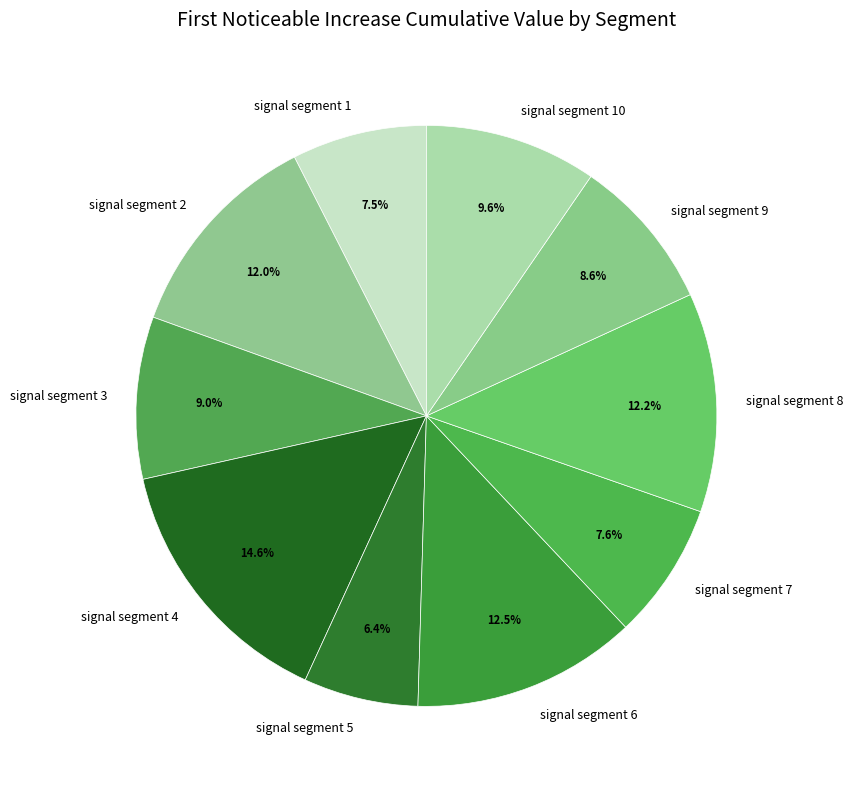

To the nearest percent, what portion does signal segment 4 represent?

15%